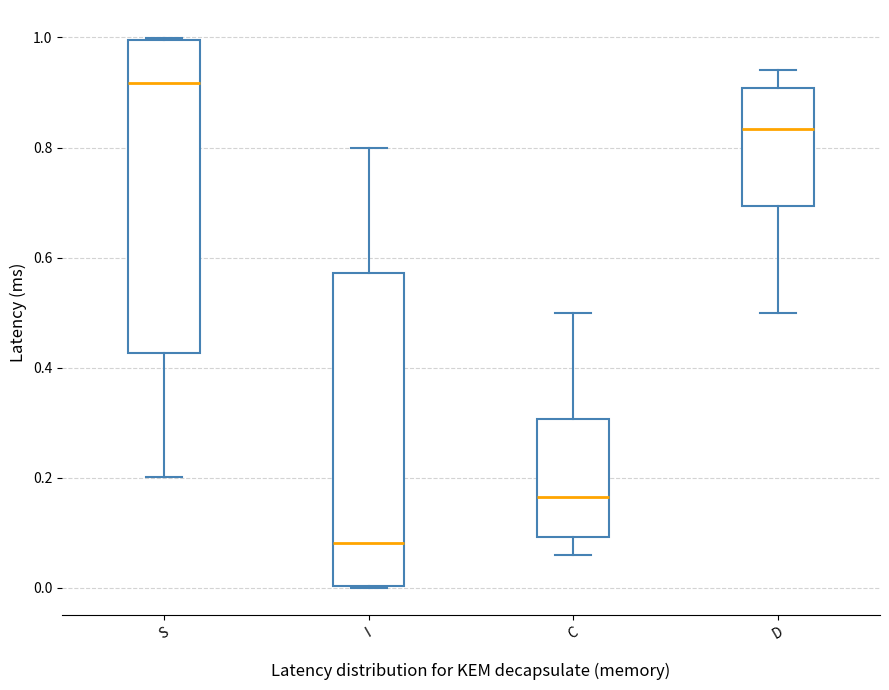

Where does the median line of the box for S sit on the y-axis? The values are not printed on the chart, so give them approximately, as read against the axis.

0.92